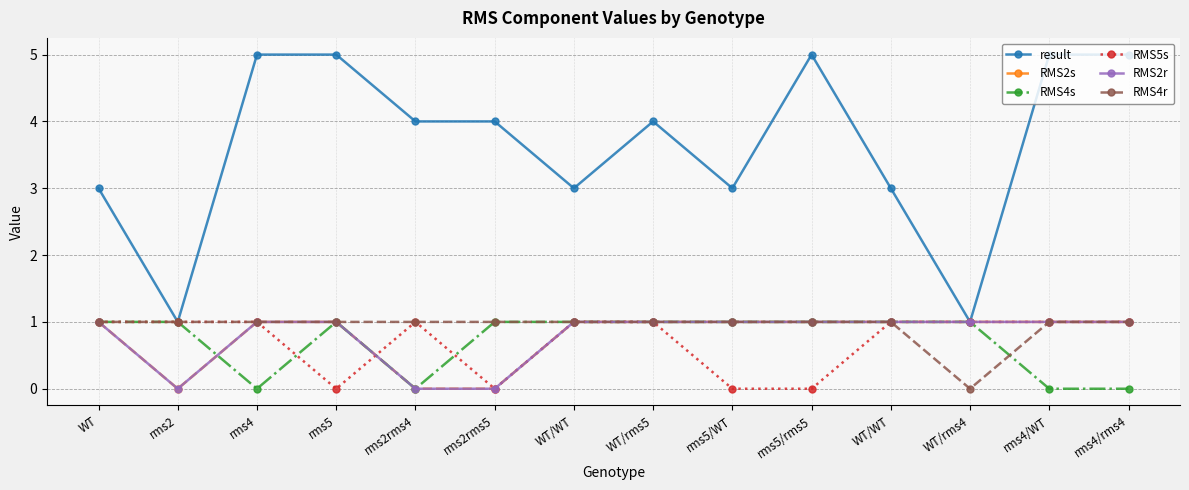

What is the sum of all RMS5s values?

10